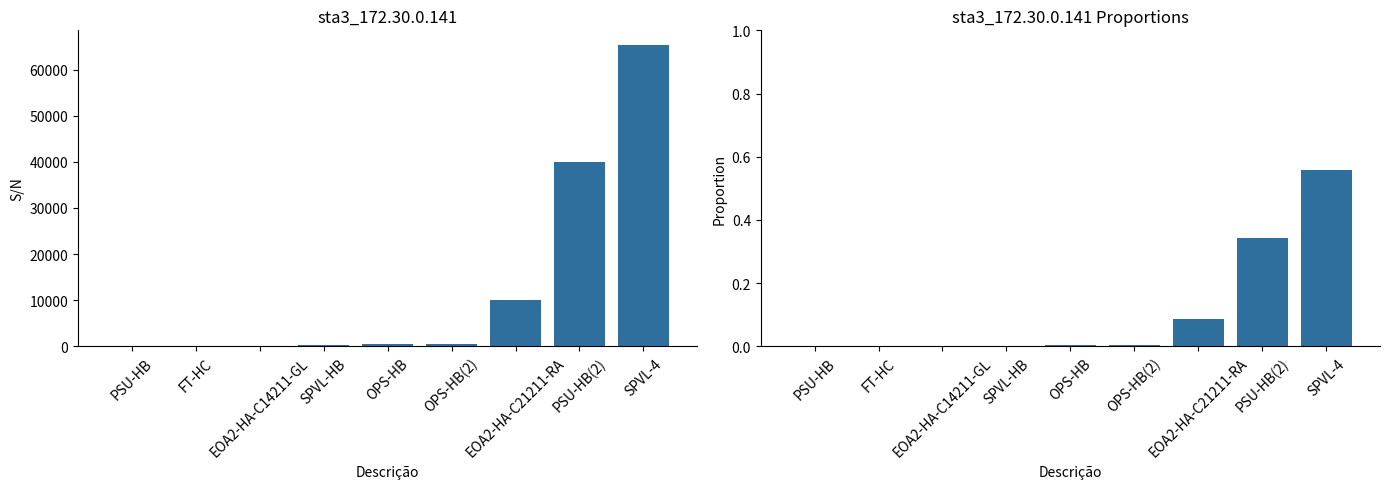

Rank the categories by S/N value from highest to lowest.

SPVL-4, PSU-HB(2), EOA2-HA-C21211-RA, OPS-HB(2), OPS-HB, SPVL-HB, EOA2-HA-C14211-GL, FT-HC, PSU-HB